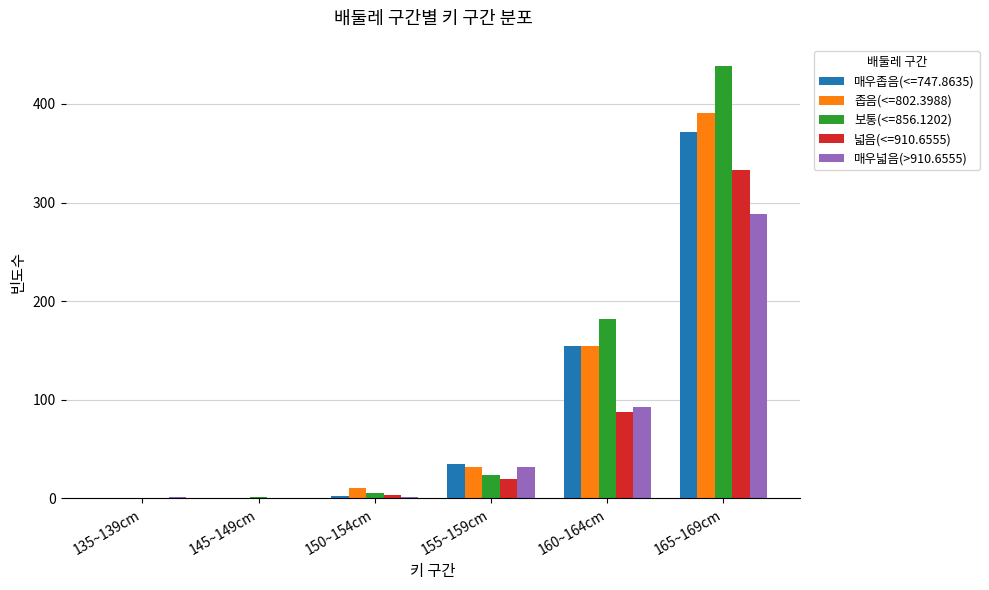

What is the maximum value shown in the chart?

438